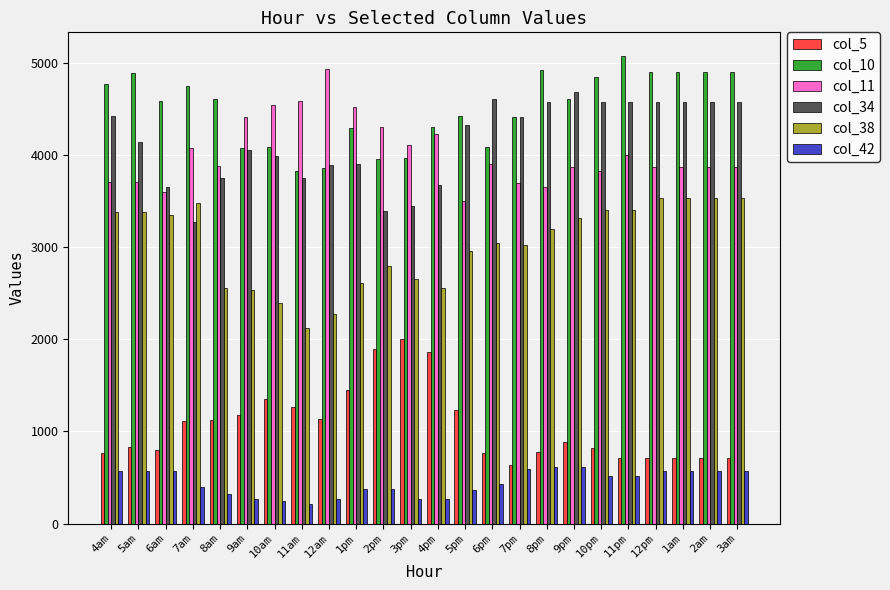

What is the sum of the col_10 values at 7am and 6pm?

8837.5